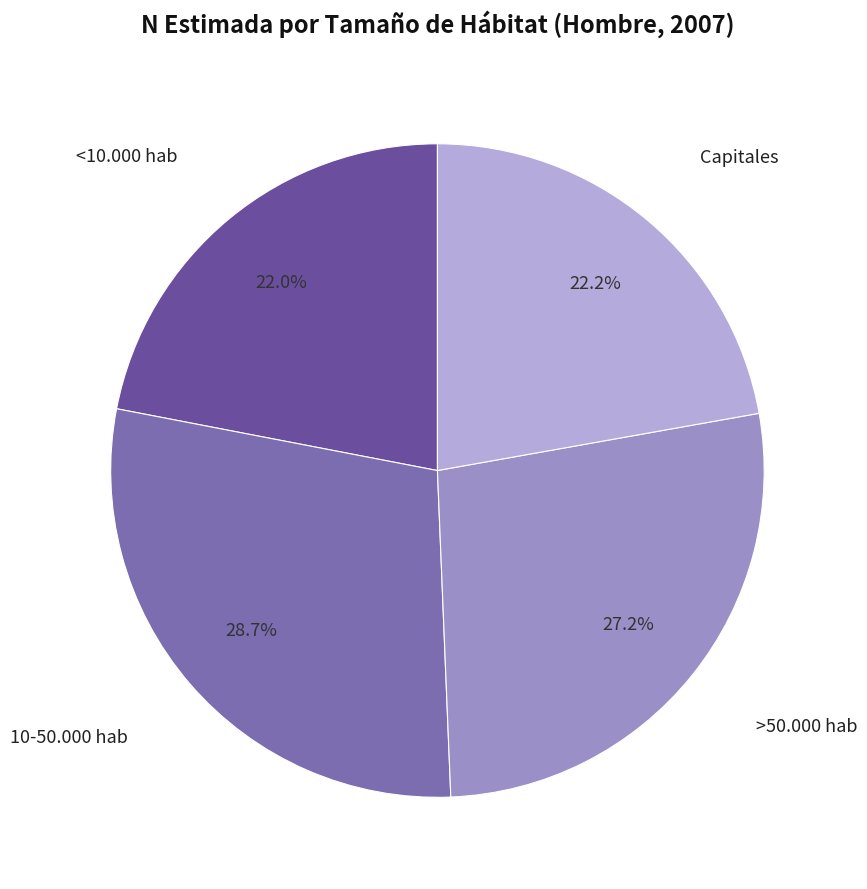

Which category has the biggest portion of the pie?

10-50.000 hab